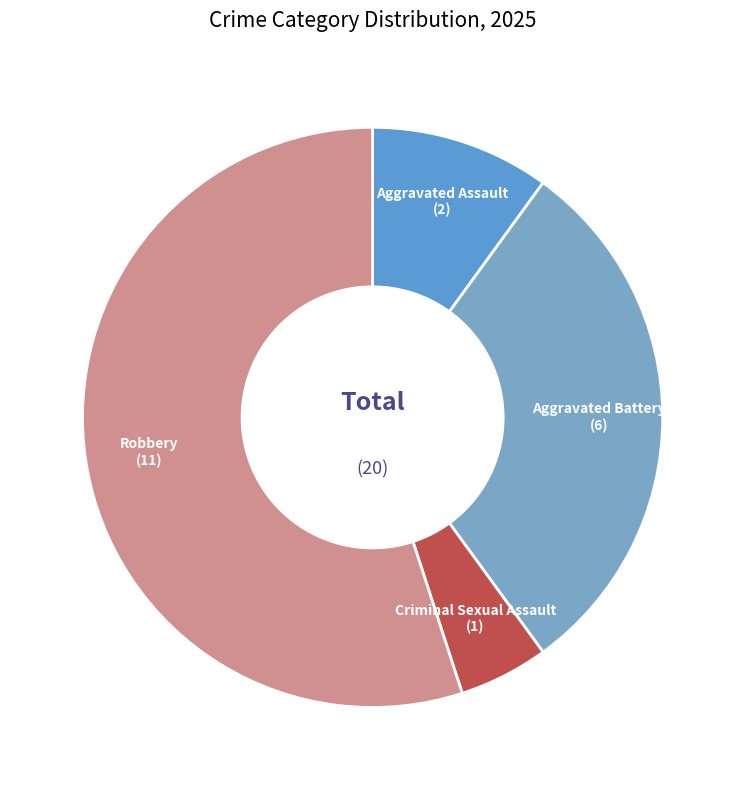

Rank the categories by value from highest to lowest.

Robbery, Aggravated Battery, Aggravated Assault, Criminal Sexual Assault